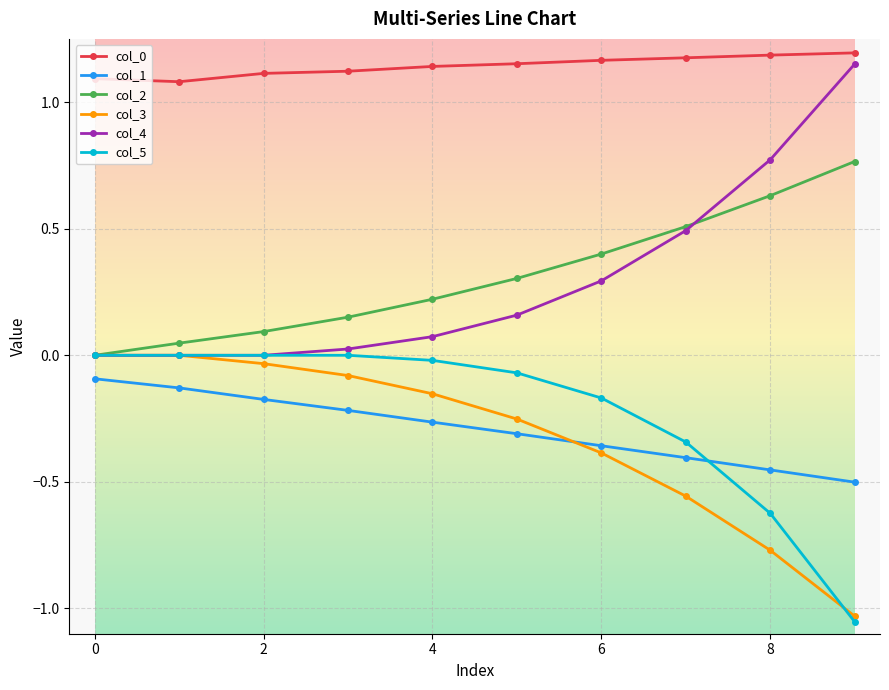

How many lines are shown in the chart?

6